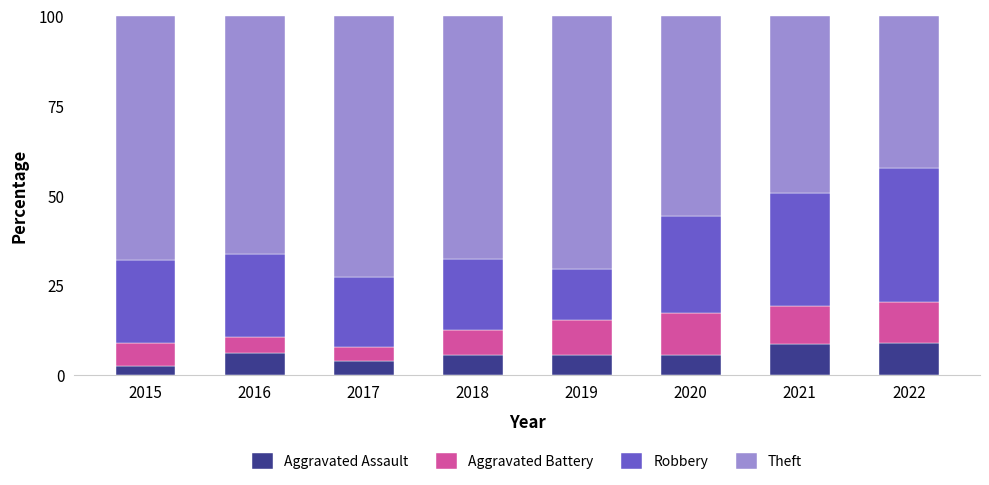

What is the approximate value of Aggravated Assault at 2022?

9.0